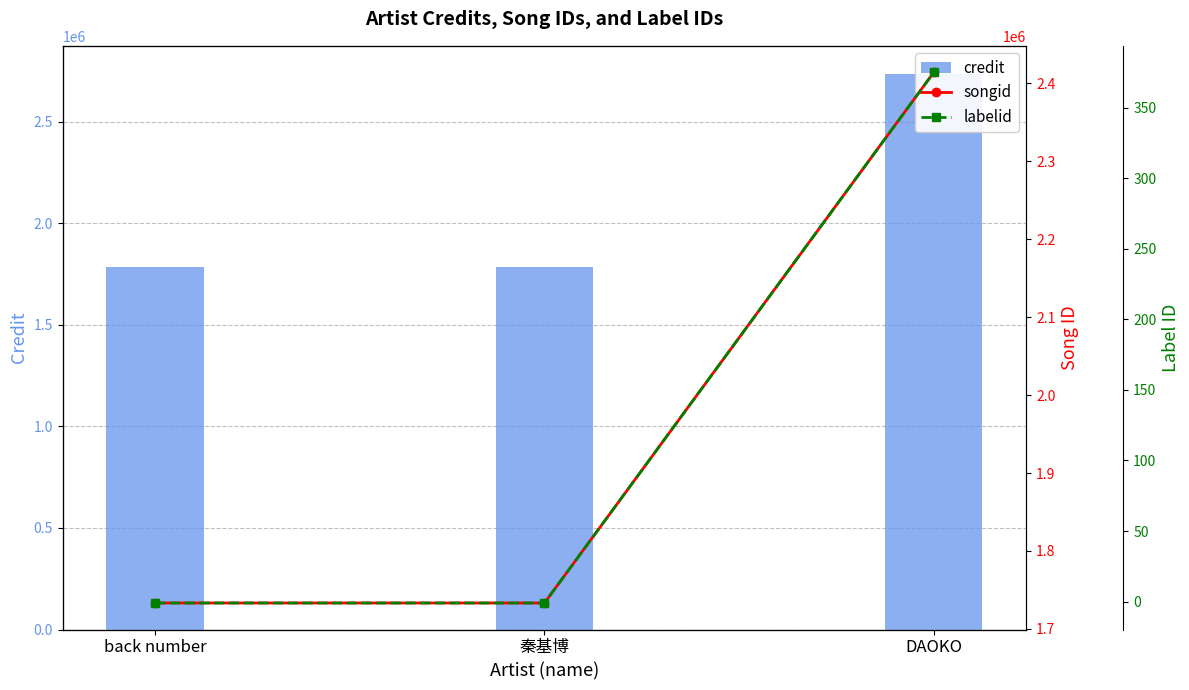

Reading left to right, transcribe all the data shown in this chart.

credit: back number=1783624	秦基博=1783624	DAOKO=2737353
songid: back number=1733289	秦基博=1733289	DAOKO=2413953
labelid: back number=-1	秦基博=-1	DAOKO=375